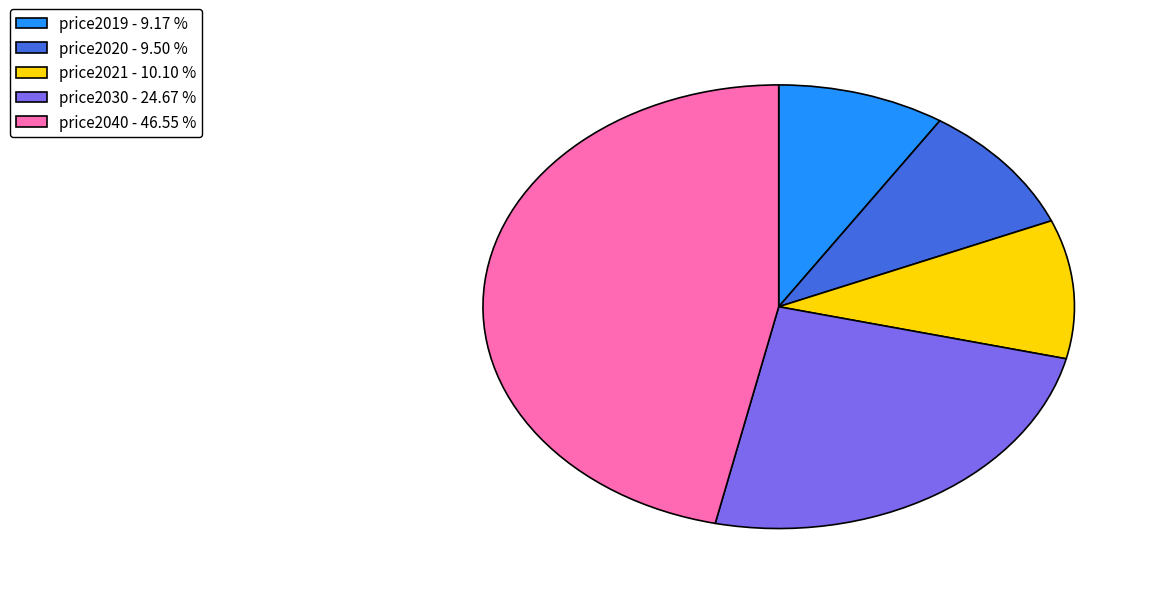

Combined, do price2040 - 46.55 % and price2021 - 10.10 % account for over 50%?

Yes